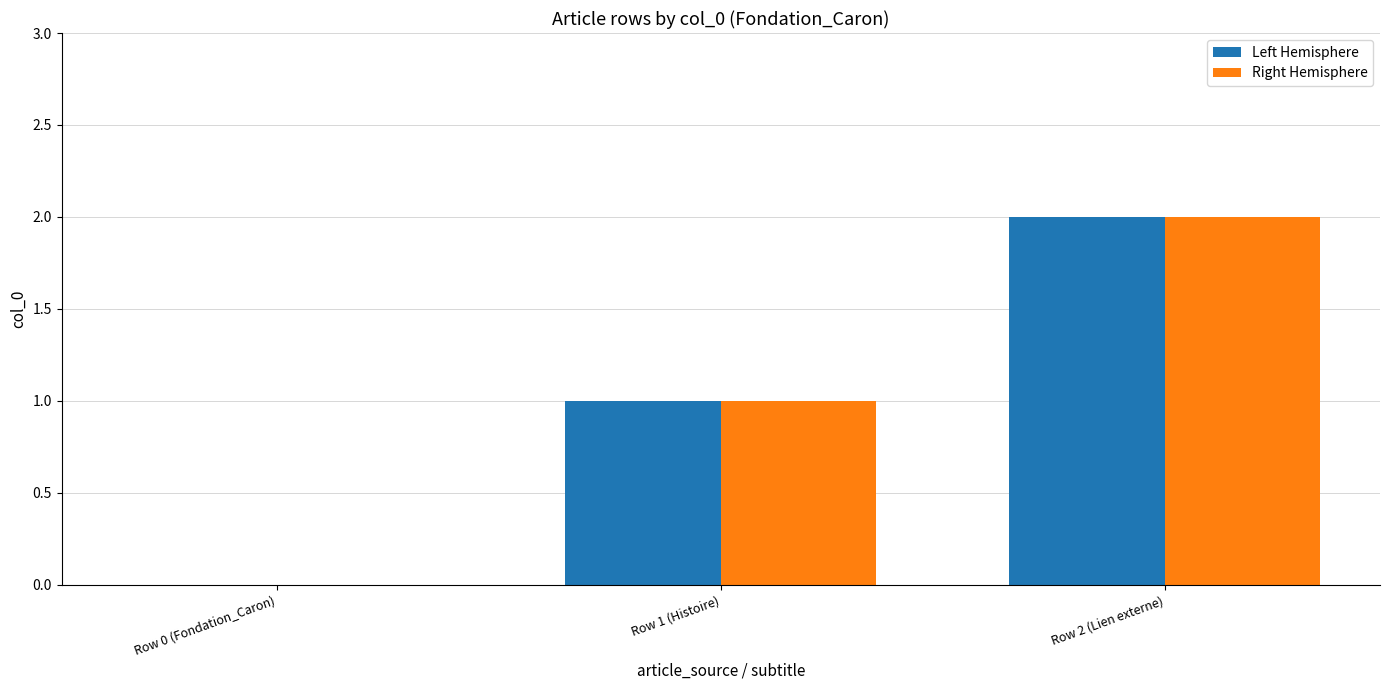

Is the value of Right Hemisphere at Row 0 (Fondation_Caron) greater than the value of Left Hemisphere at Row 2 (Lien externe)?

No